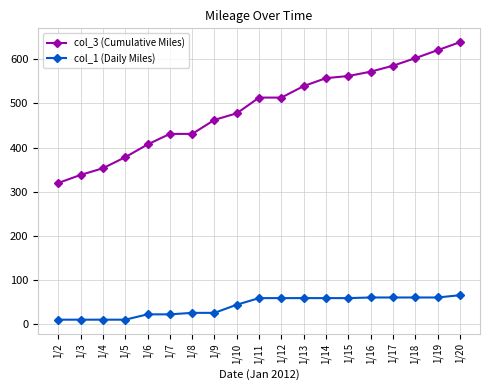

Is the value of col_1 (Daily Miles) at 1/13 greater than the value of col_3 (Cumulative Miles) at 1/15?

No